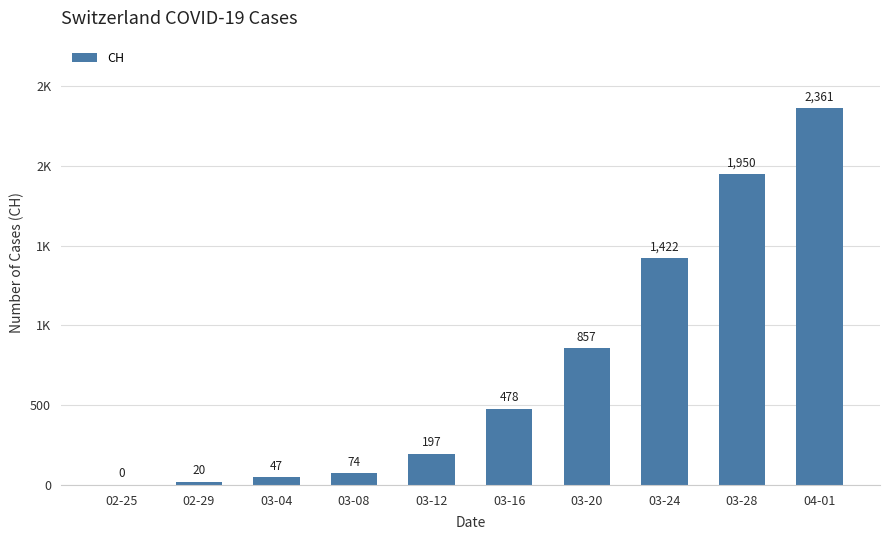

Which category has the lowest value across all series?

02-25